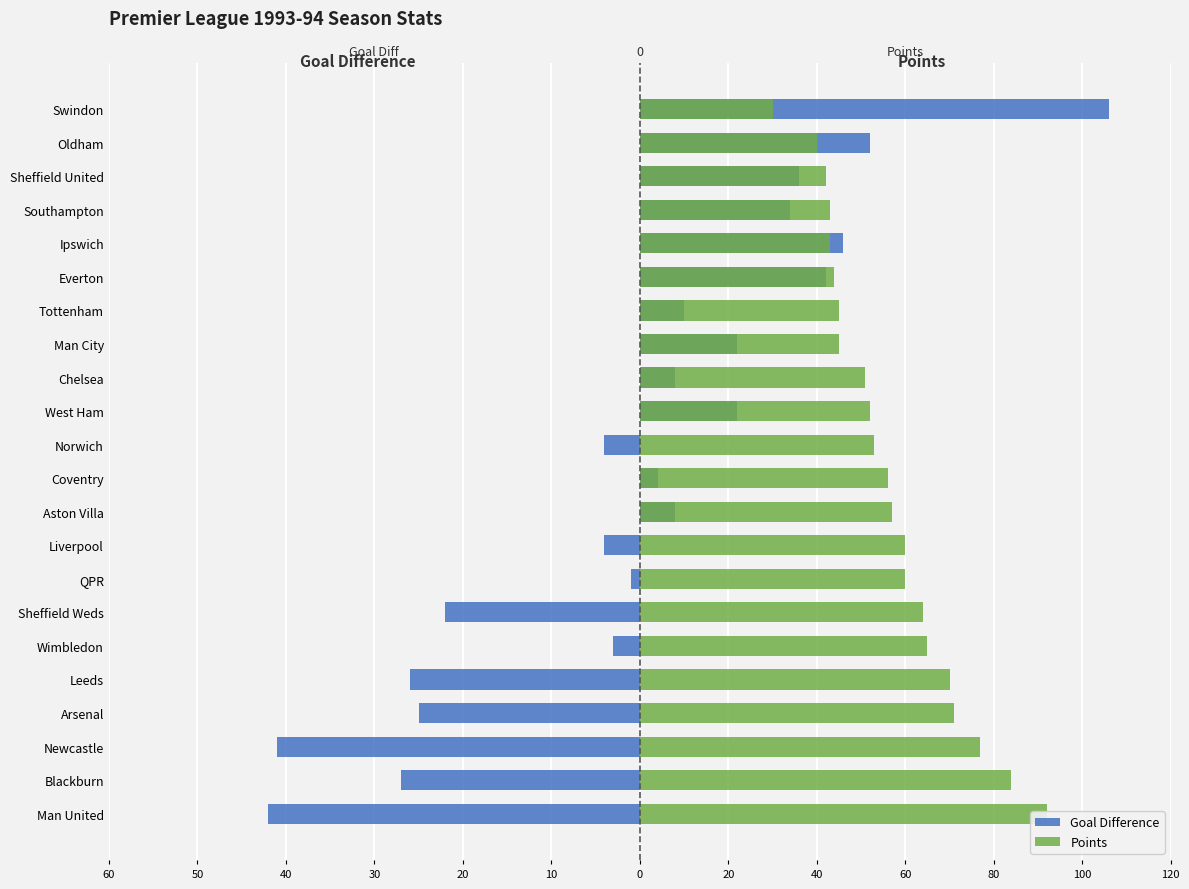

Is the value of Points (→ right axis) at Tottenham greater than the value of Goal Diff (← left axis) at Leeds?

Yes